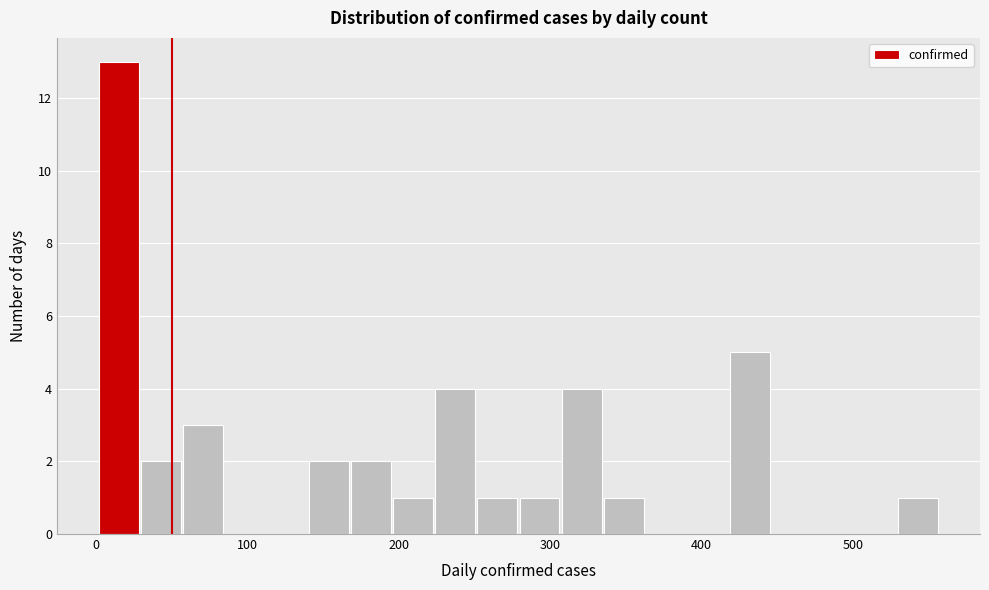

Around what value on the x-axis is the tallest bar? Give the approximate position of its centre, as read against the axis.

10